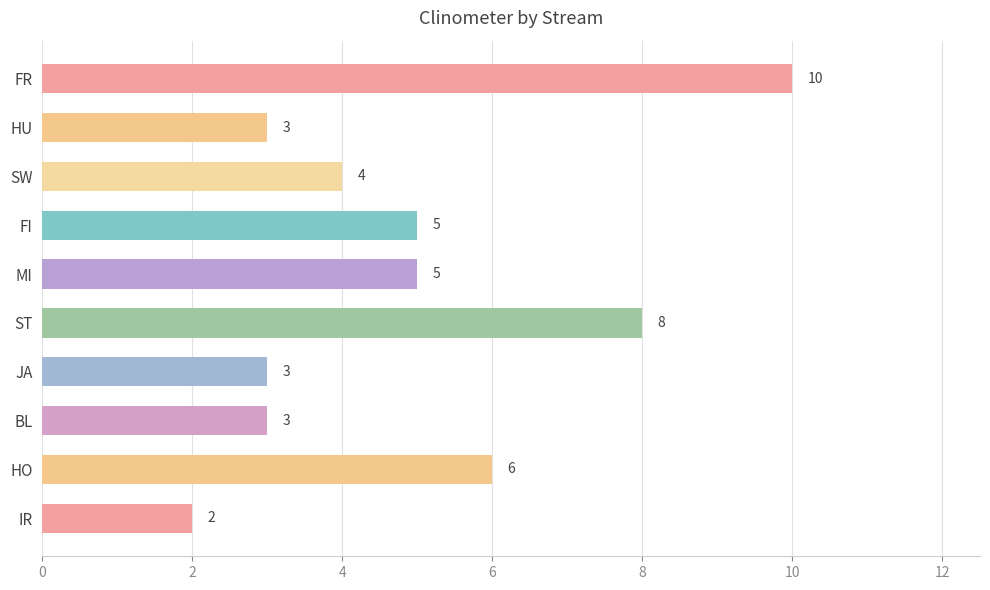

Is it true that the value at ST is 2?

False